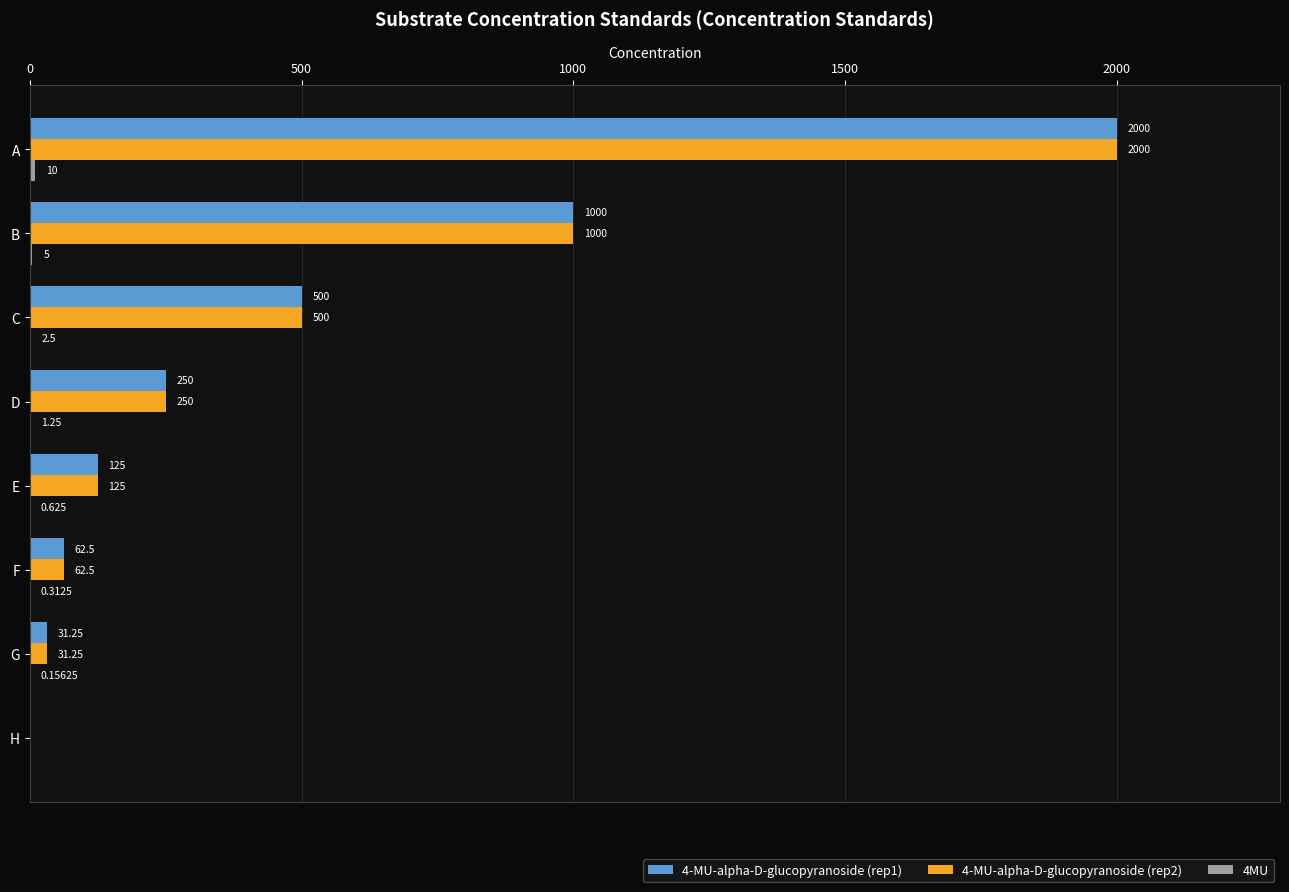

At which label is 4-MU-alpha-D-glucopyranoside (rep2) closest to 1000?

B